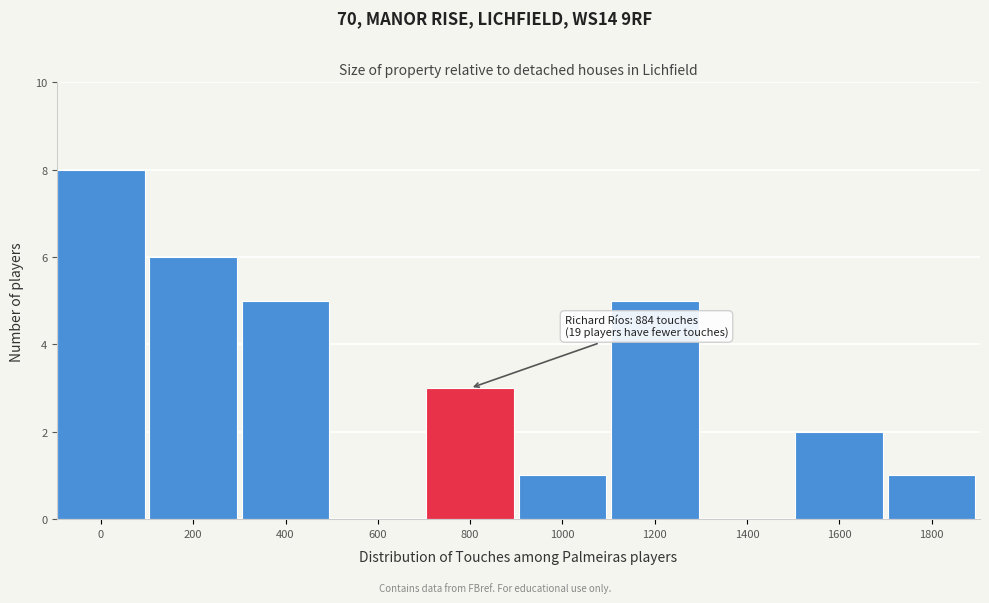

Reading left to right, extract all data points from this chart.

0=8	200=6	400=5	600=0	800=3	1000=1	1200=5	1400=0	1600=2	1800=1